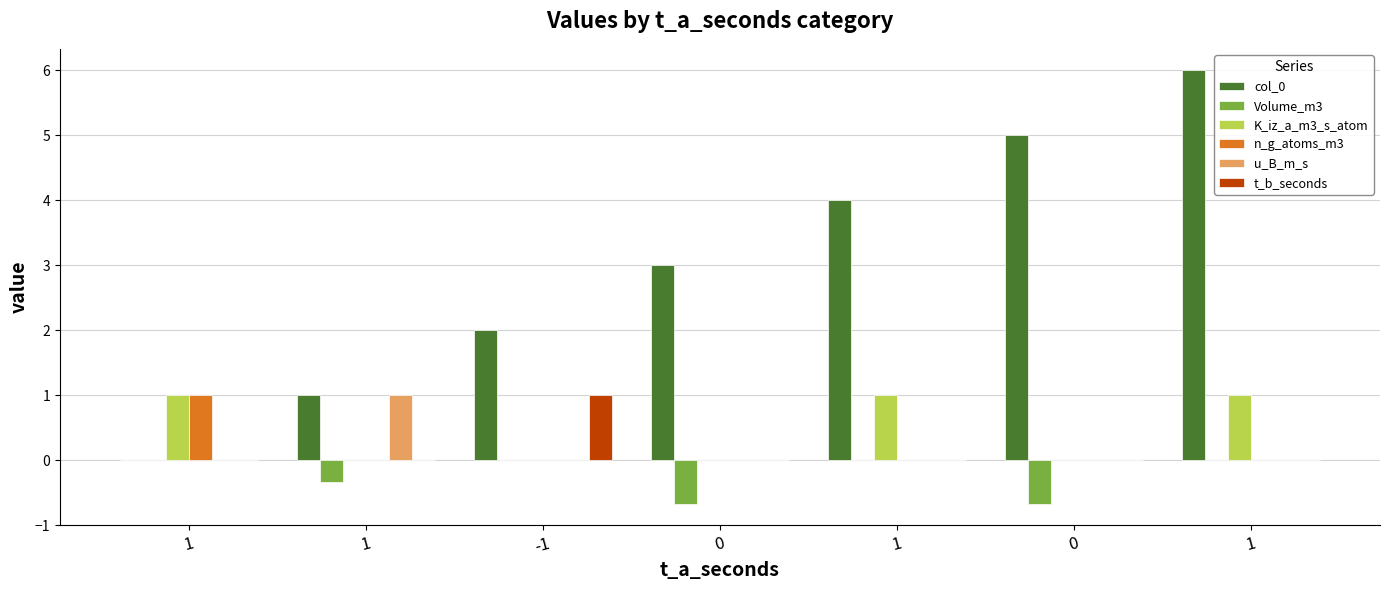

Are the bars horizontal?

No